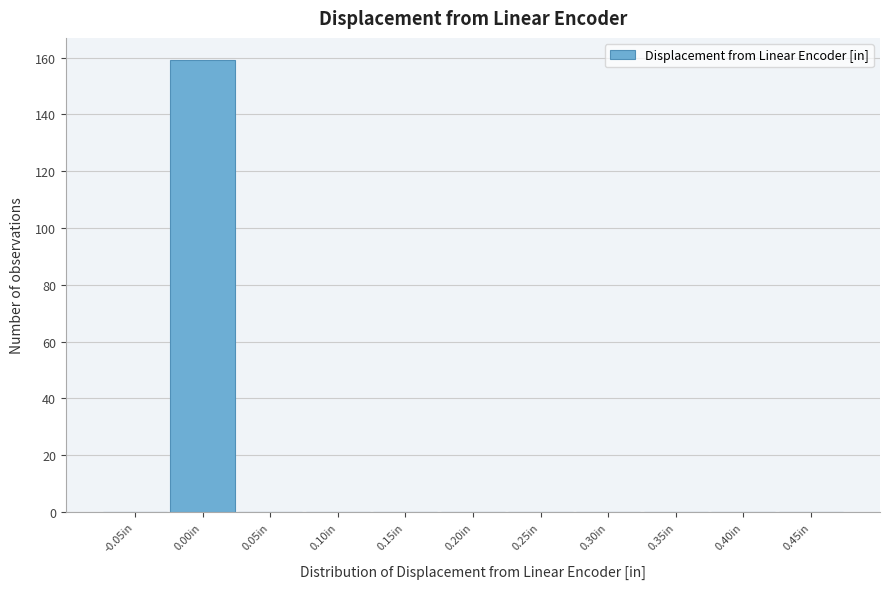

Reading left to right, list all the values displayed in this chart.

-0.05in=0	0.00in=159	0.05in=0	0.10in=0	0.15in=0	0.20in=0	0.25in=0	0.30in=0	0.35in=0	0.40in=0	0.45in=0